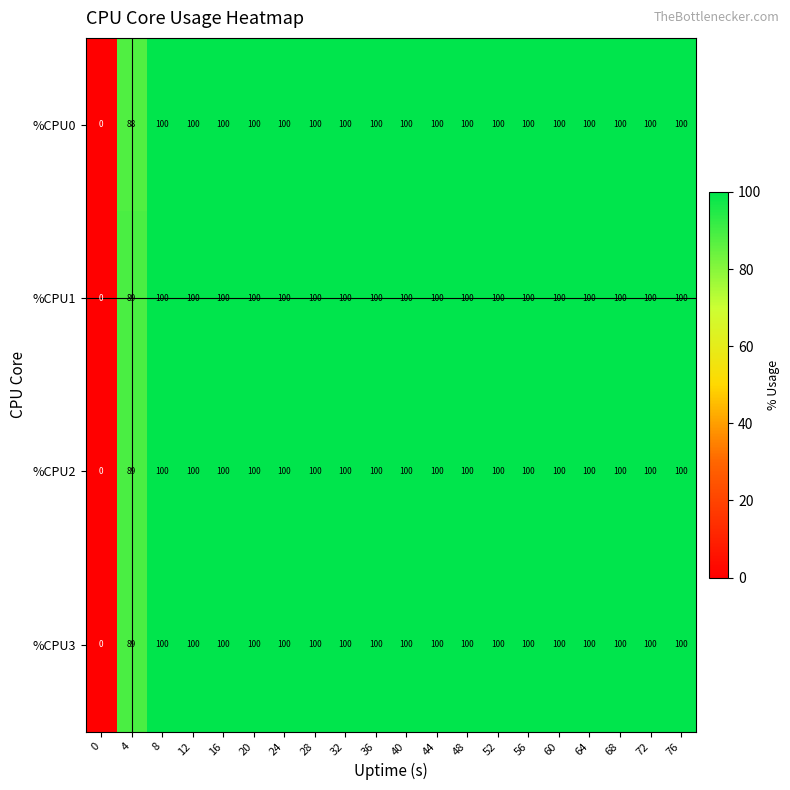

What is the greatest value displayed?

100